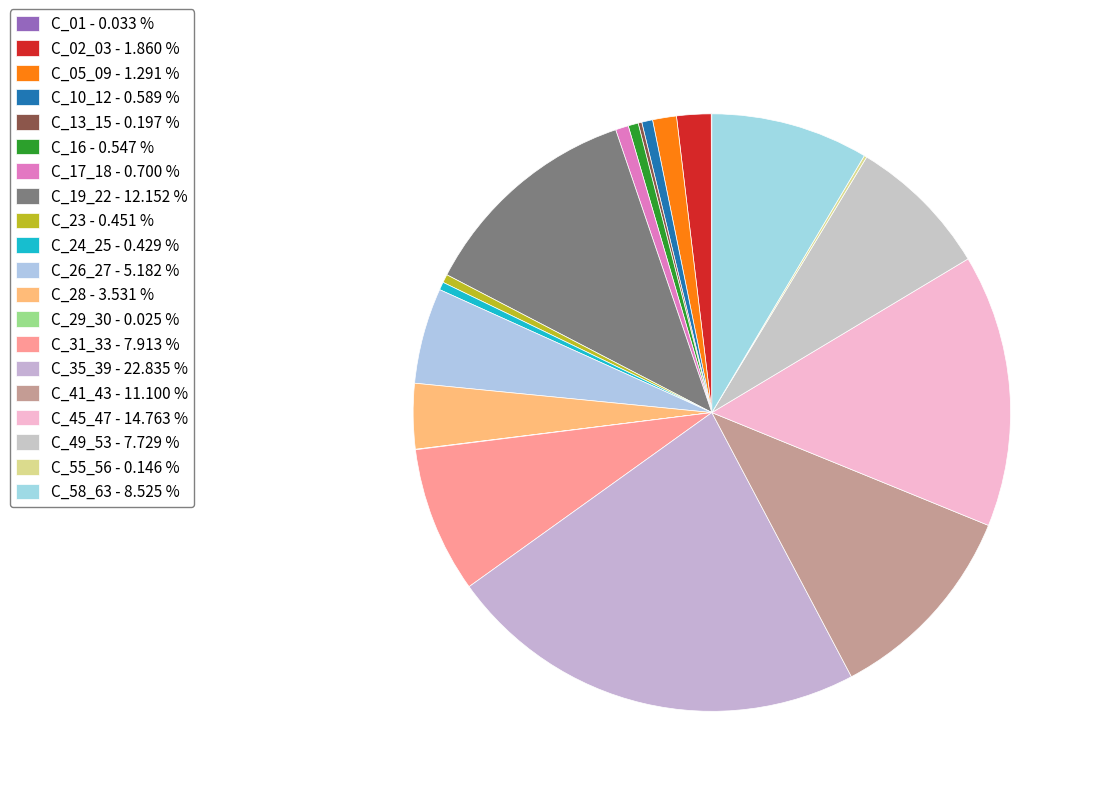

Rank the categories by value from highest to lowest.

C_35_39, C_45_47, C_19_22, C_41_43, C_58_63, C_31_33, C_49_53, C_26_27, C_28, C_02_03, C_05_09, C_17_18, C_10_12, C_16, C_23, C_24_25, C_13_15, C_55_56, C_01, C_29_30